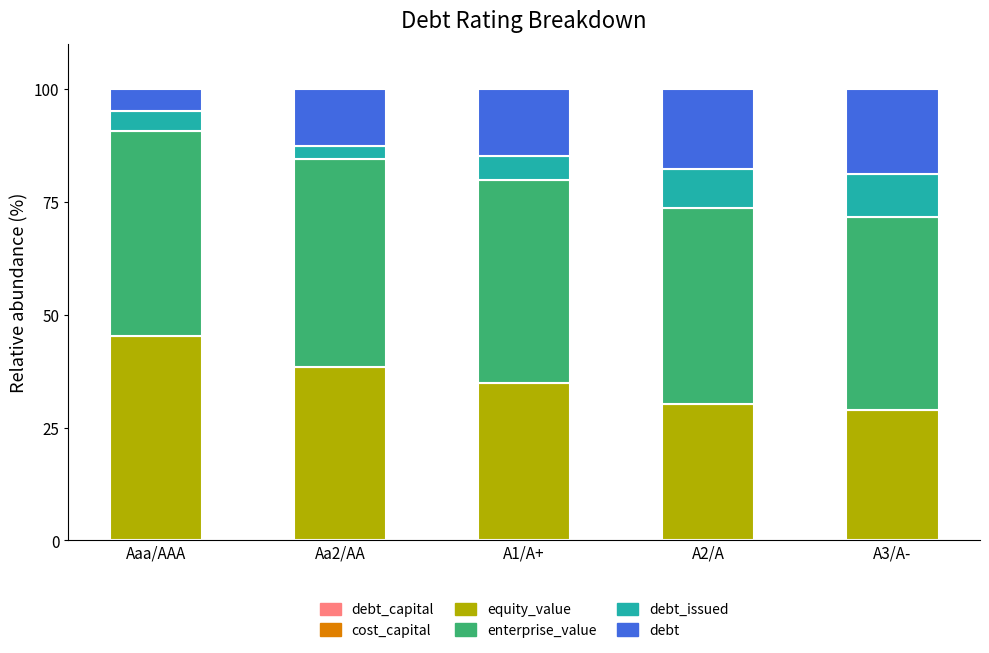

The value of cost_capital at A1/A+ is 0.0. True or false?

True